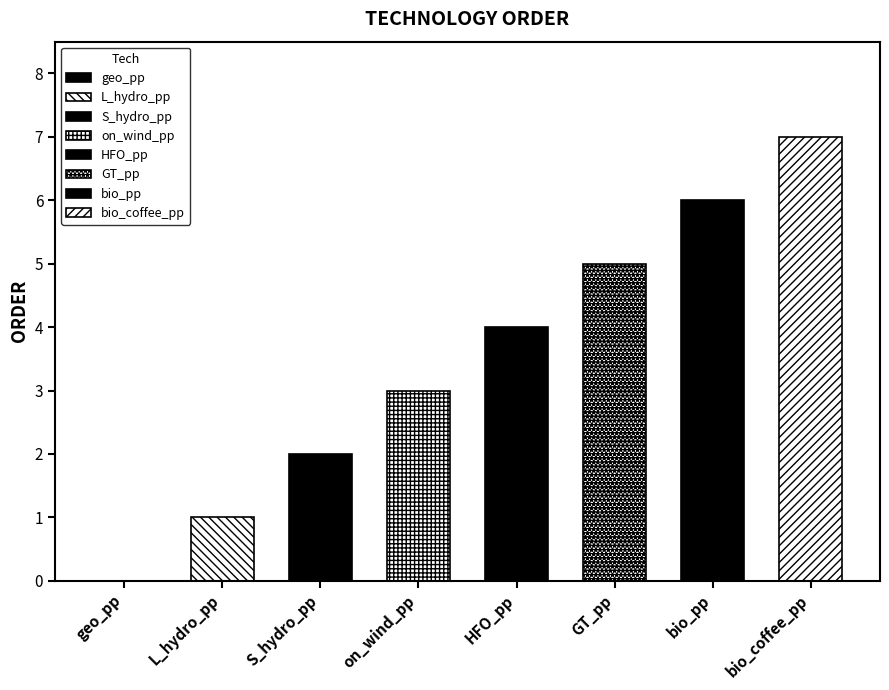

What is the value of the 3rd bar from the left?

2